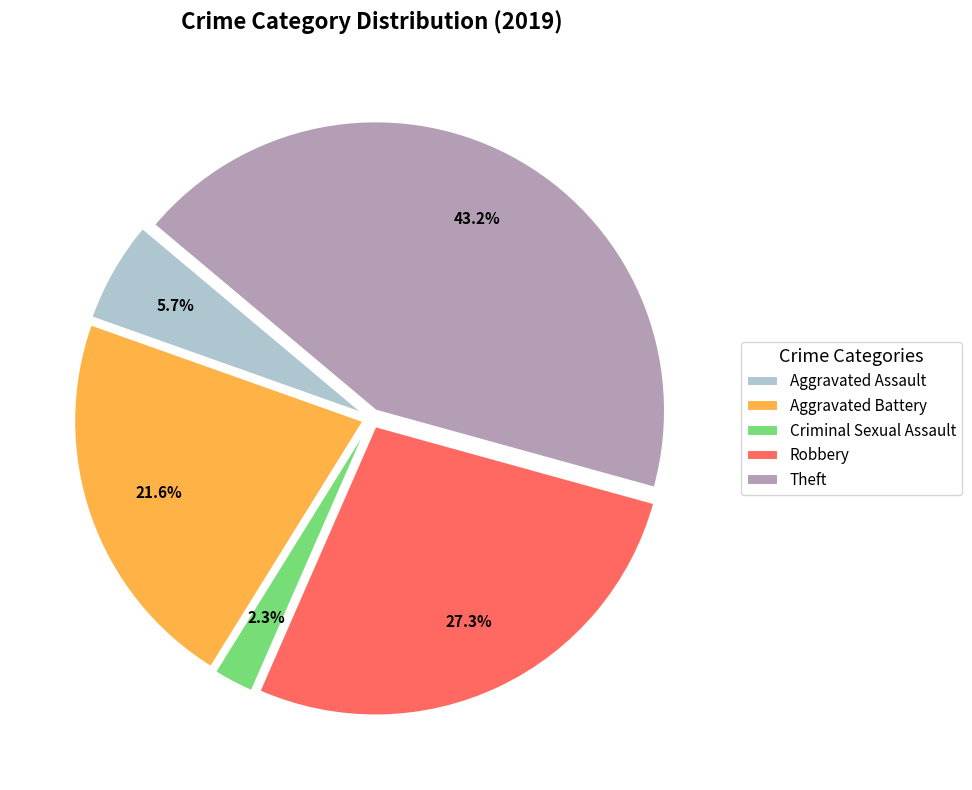

Combined, do Aggravated Battery and Robbery account for over 50%?

No